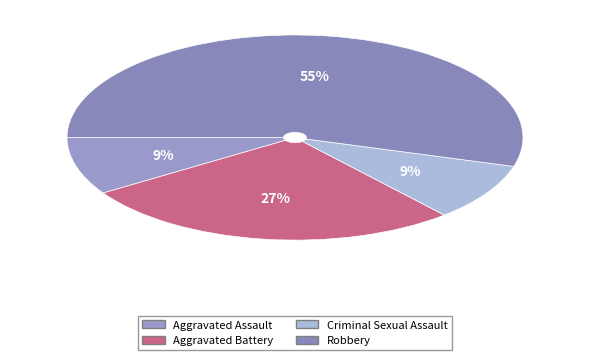

What is the largest slice in the pie chart?

Robbery